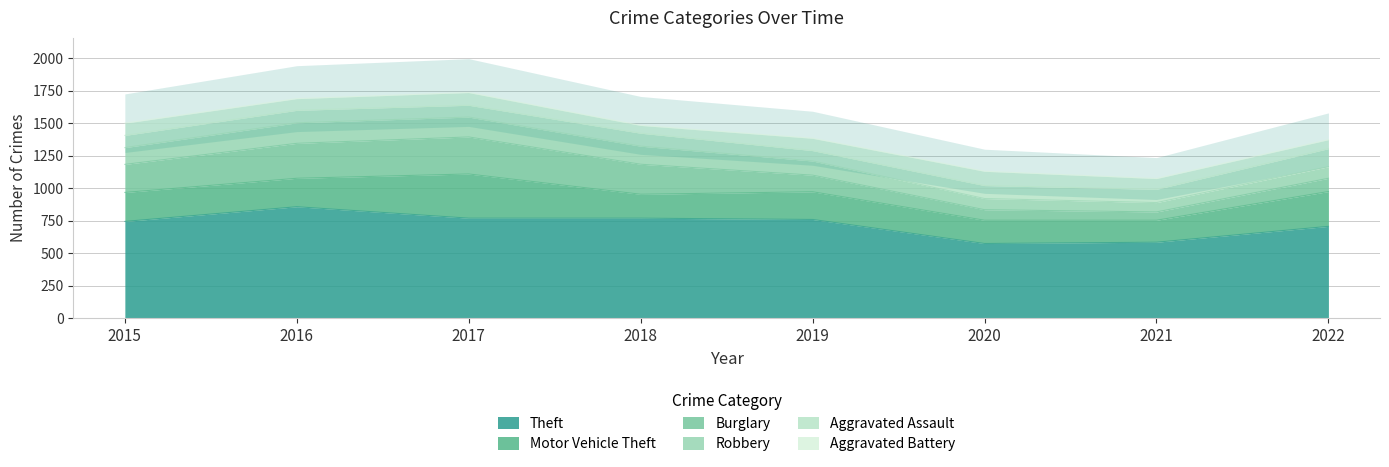

How many series are shown in this chart?

6